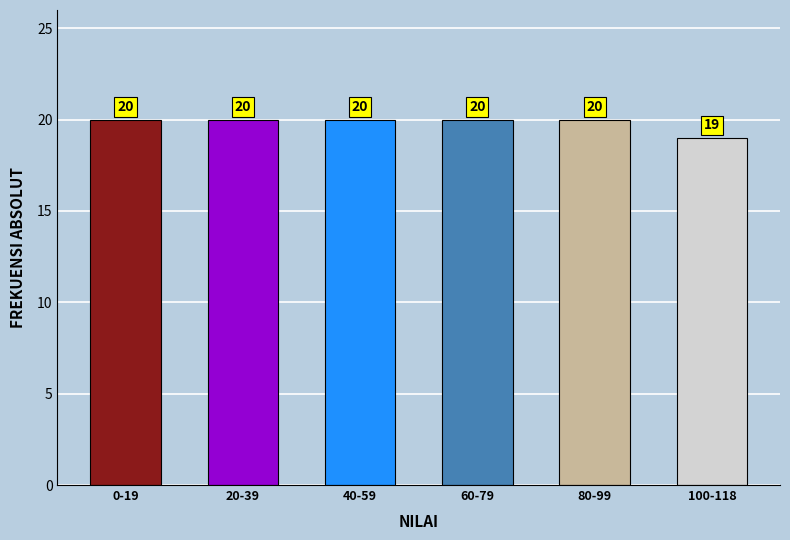

Reading left to right, list all the values displayed in this chart.

0-19=20	20-39=20	40-59=20	60-79=20	80-99=20	100-118=19